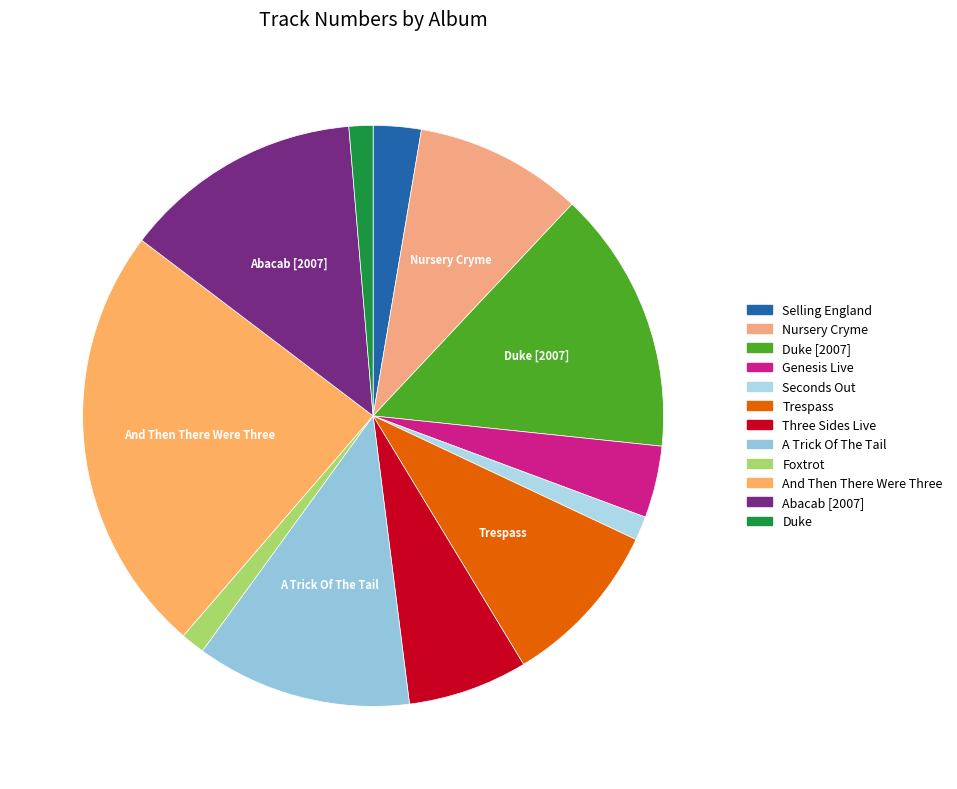

The Genesis Live slice represents 4% of the pie. True or false?

True